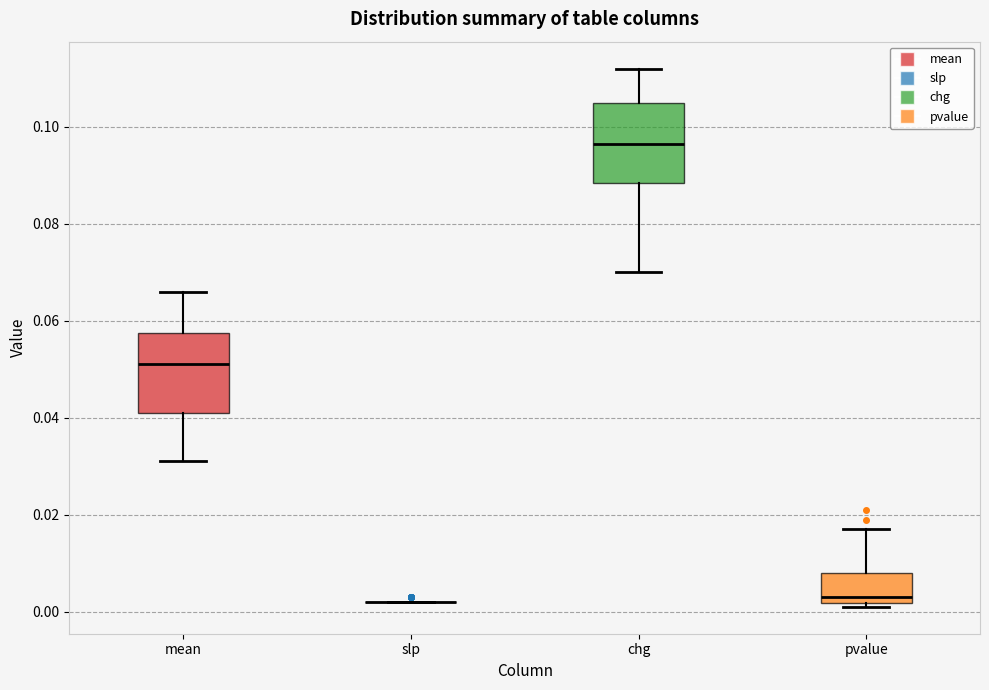

Where does the upper whisker of the box for chg end on the y-axis? The values are not printed on the chart, so give them approximately, as read against the axis.

0.112